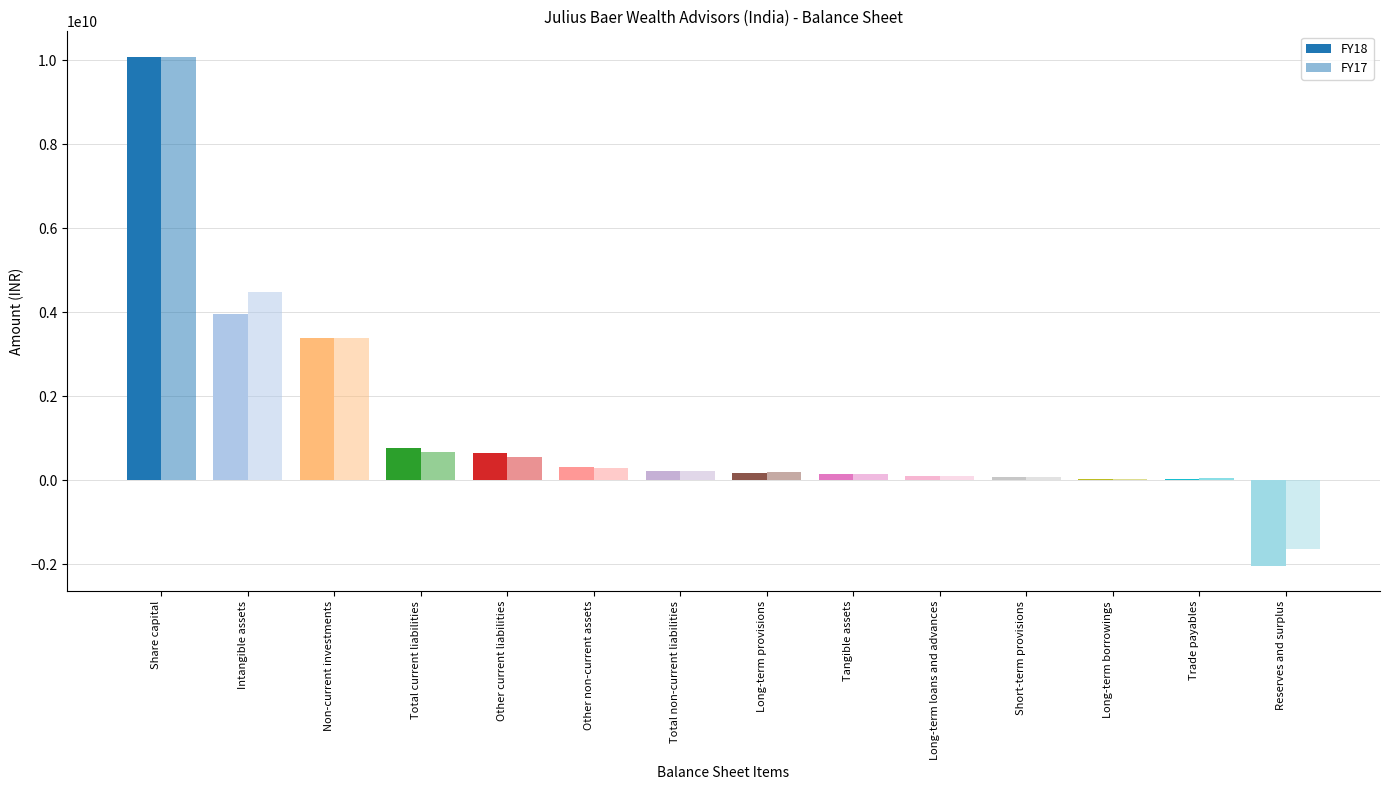

Does the chart contain stacked bars?

No